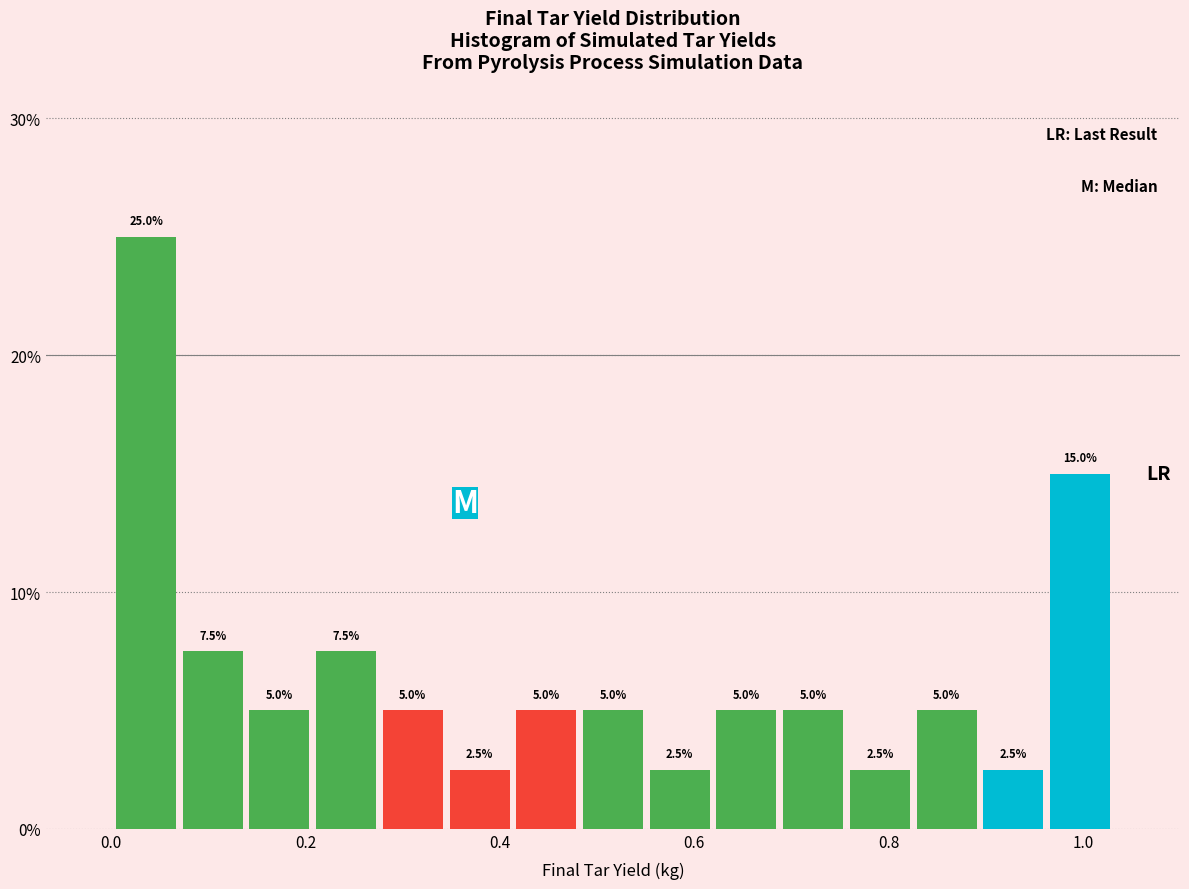

Read against the x-axis, roughly where is the centre of the tallest bar?

0.04